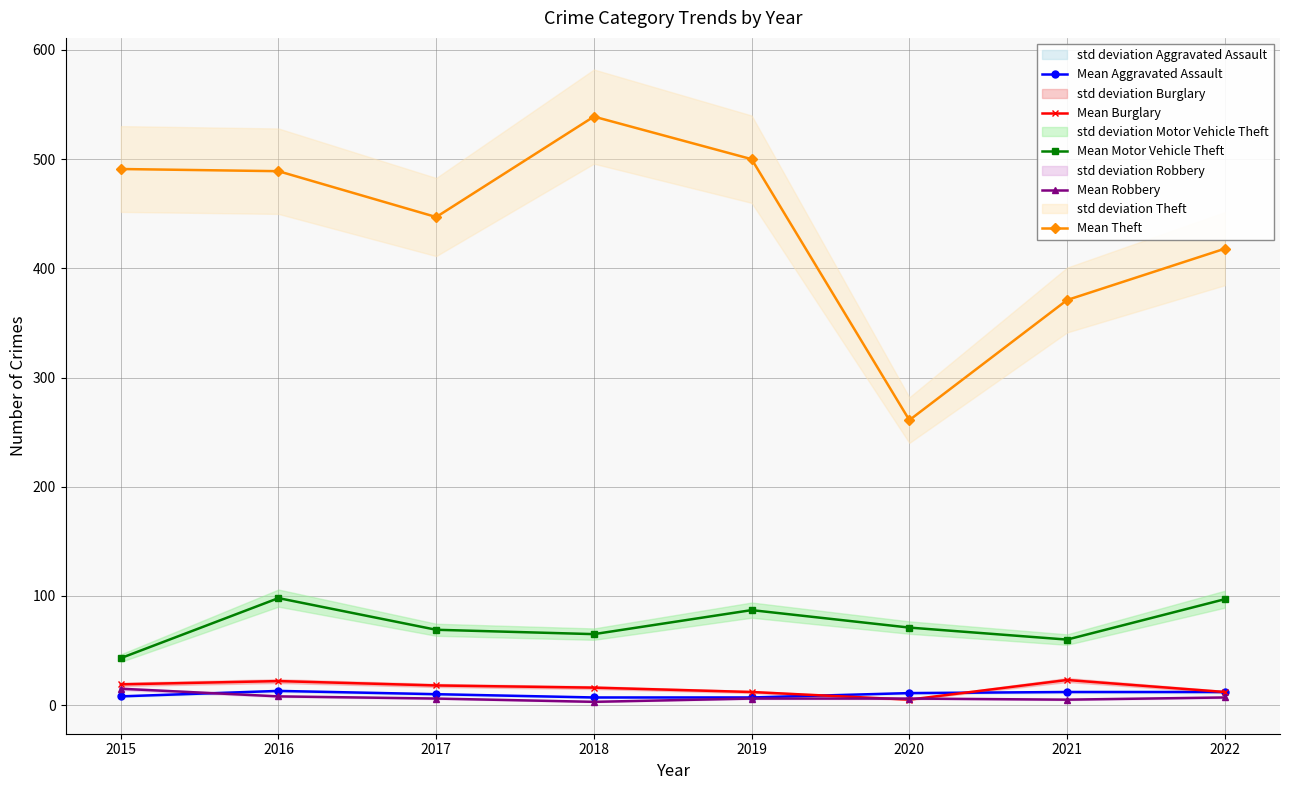

Is it true that Mean Theft equals 371 at 2021?

True